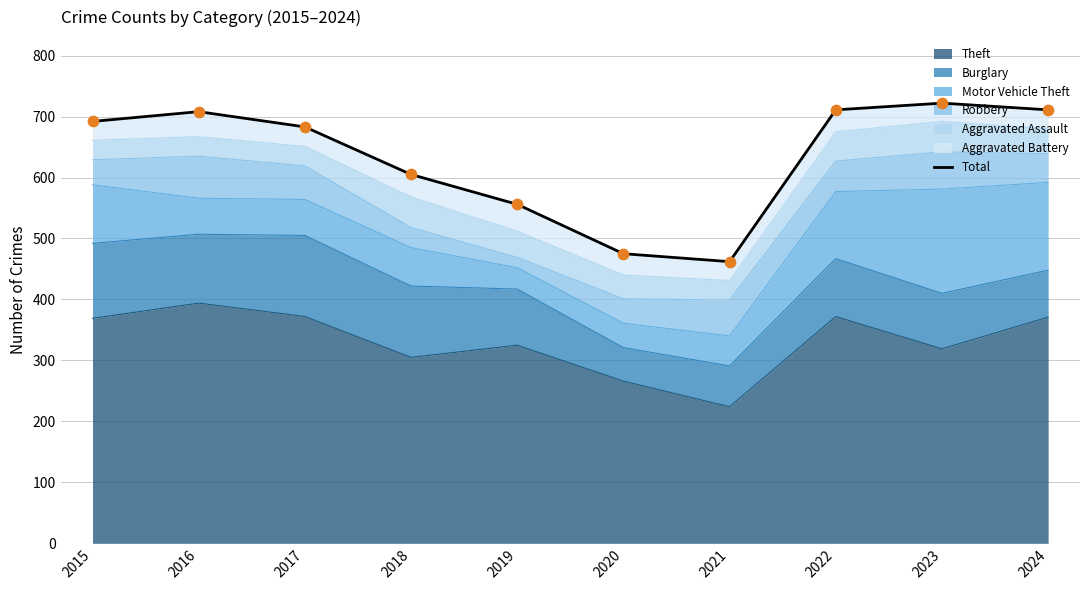

Which has a higher value, 2015 or 2019?

2015